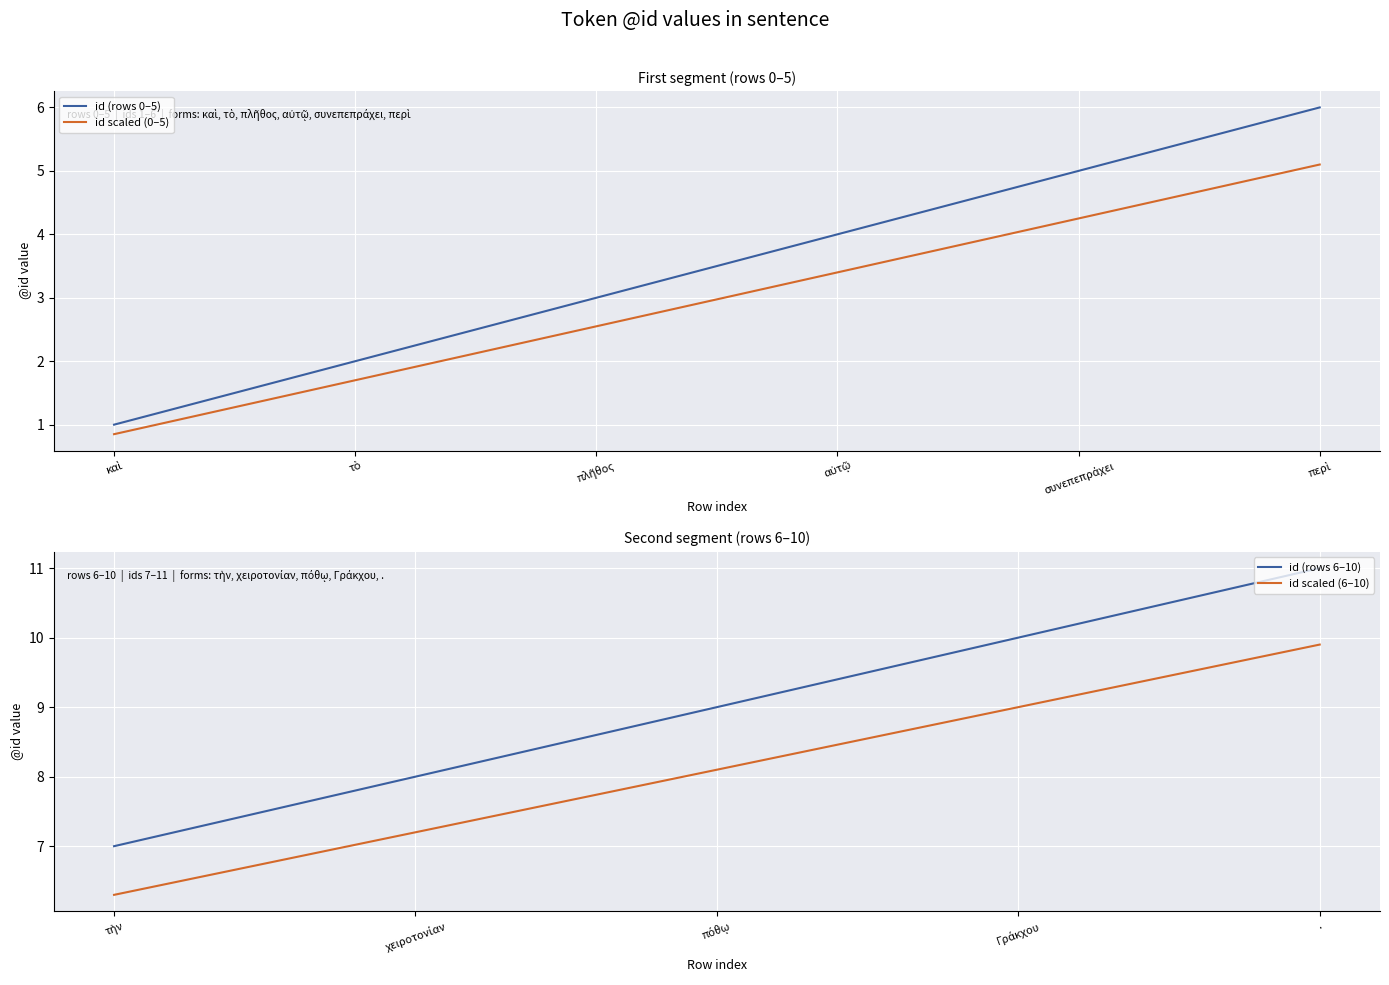

Rank the categories by value from highest to lowest.

10, 9, 8, 7, 6, 5, 4, 3, 2, 1, 0